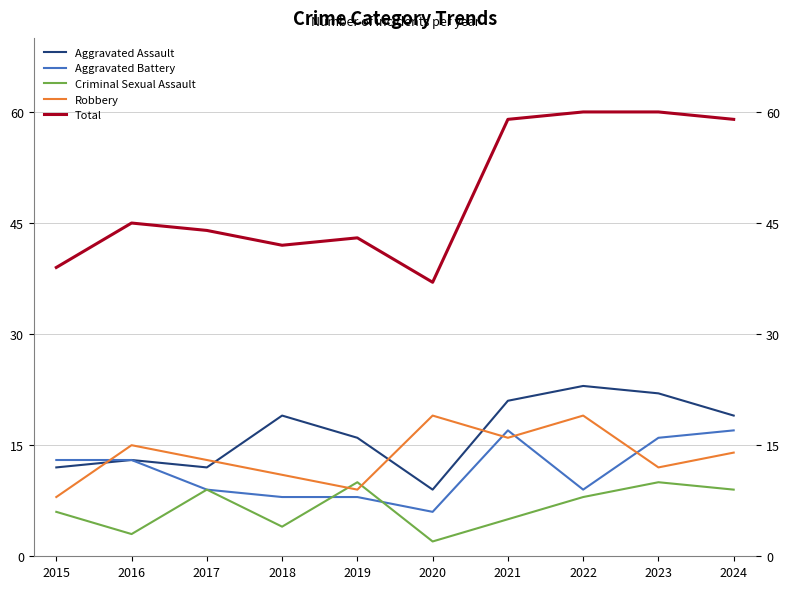

Which series has the largest total across all categories?

Total